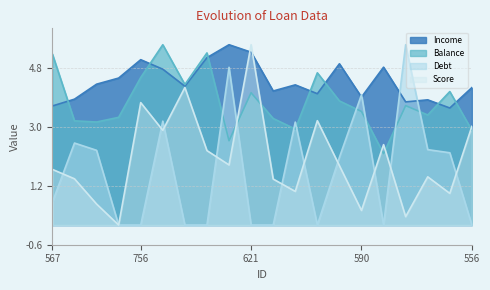

Rank the categories by Income value from lowest to highest.

905, 567, 931, 400, 523, 590, 327, 404, 556, 373, 763, 544, 370, 929, 24, 664, 756, 818, 621, 284